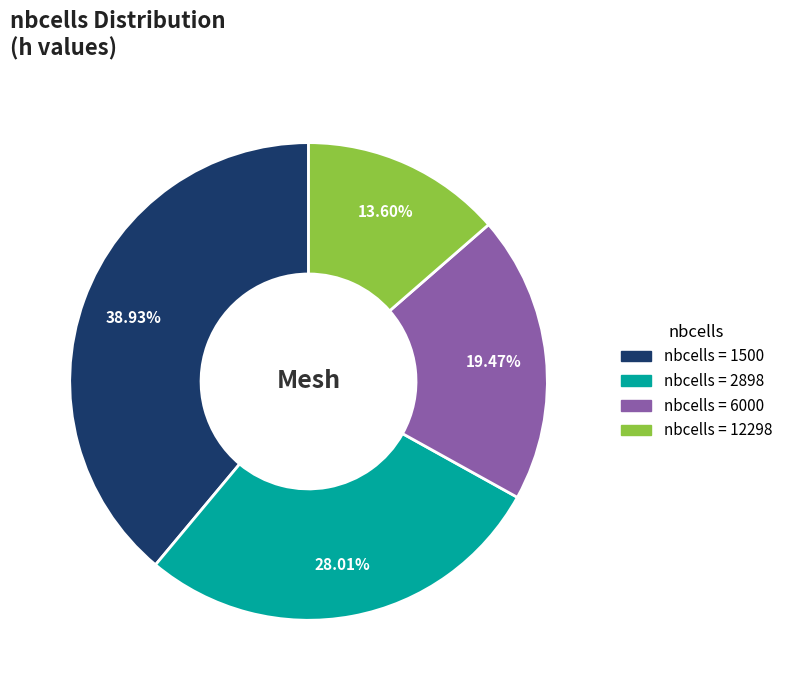

Is there a majority slice in this chart?

No